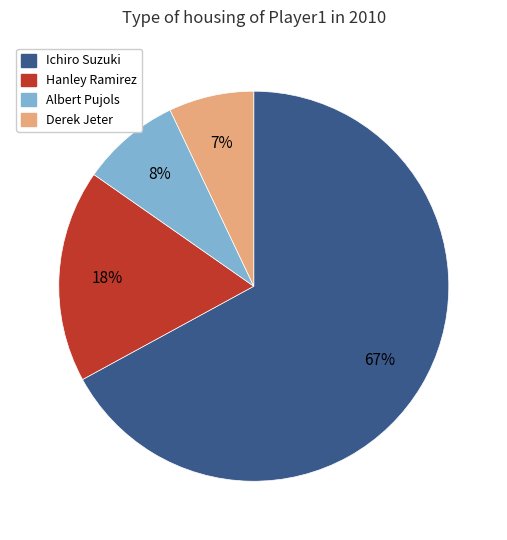

How many slices are in this pie chart?

4